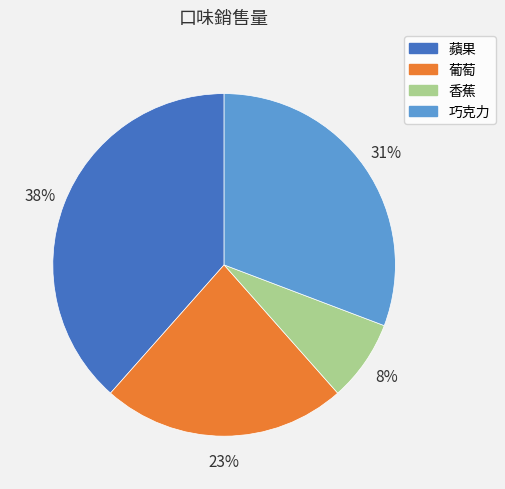

What is the ratio of the value at 蘋果 to the value at 葡萄?

1.7